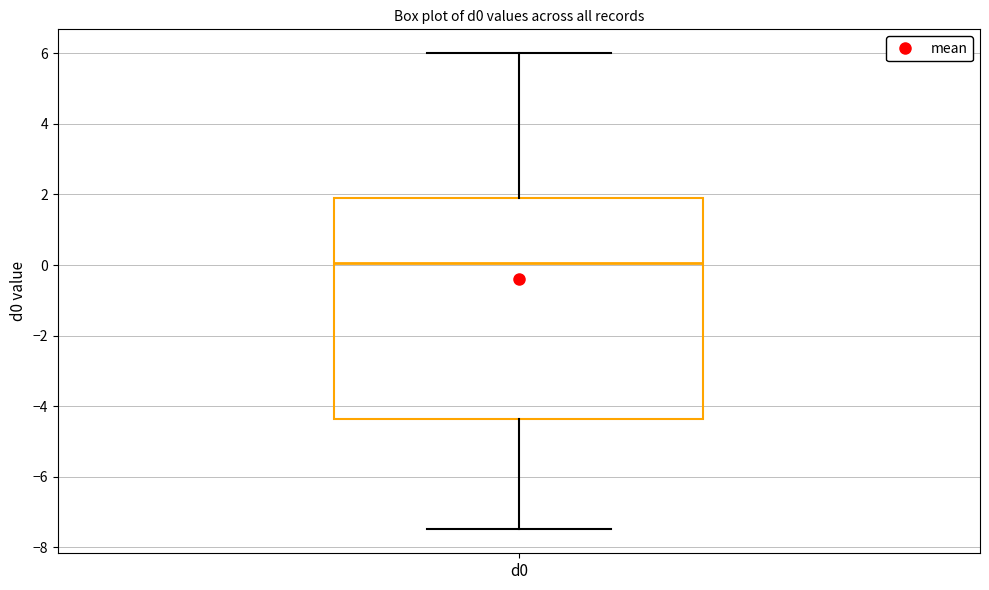

Transcribe this box plot: give where the median line is, the range the box spans, and where the two whiskers end, as read against the y-axis. The values are not printed on the chart, so give them approximately, as read against the axis.

median 0.0, box -4.4 to 1.8, whiskers -7.4 to 6.0